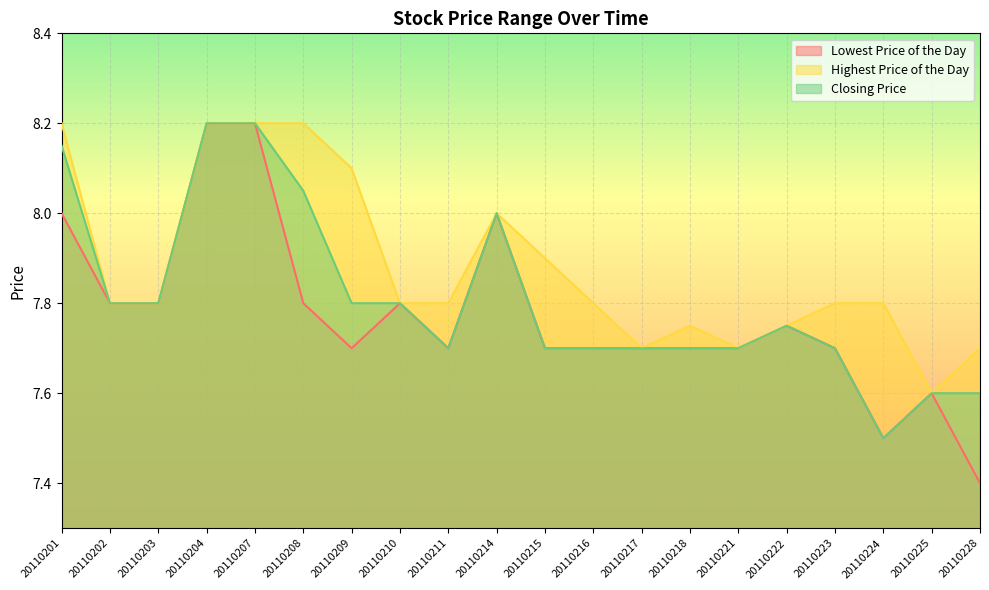

At how many categories does at least one series exceed 8?

5